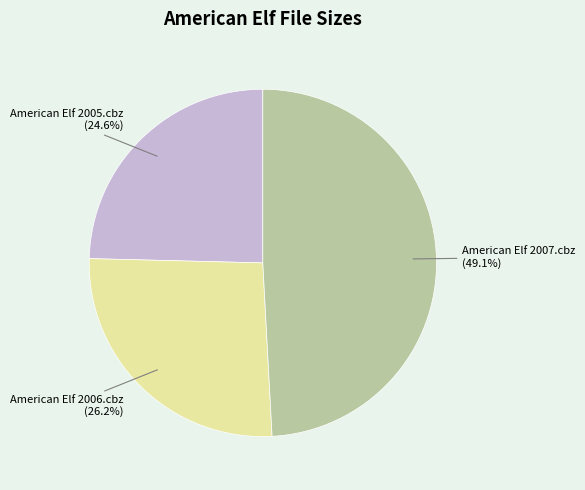

To the nearest percent, what is the average slice percentage?

33%